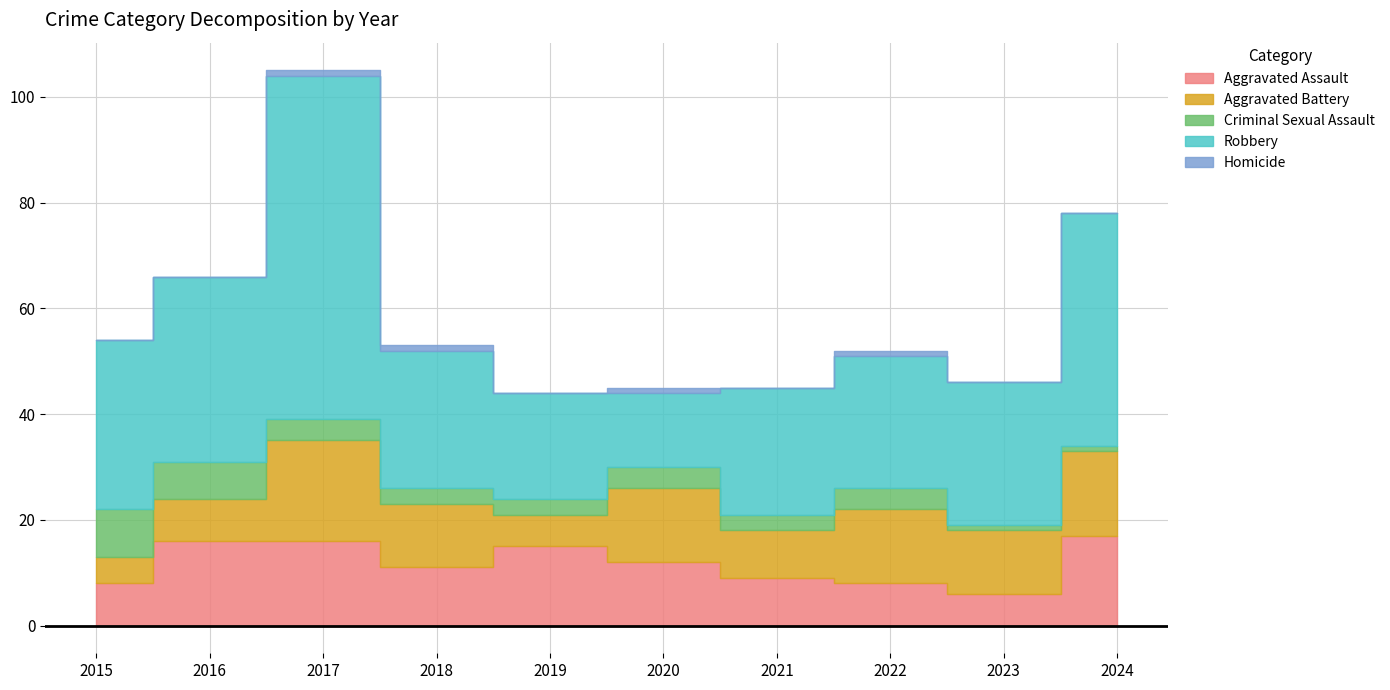

At which category does the chart reach its minimum across all series?

2015